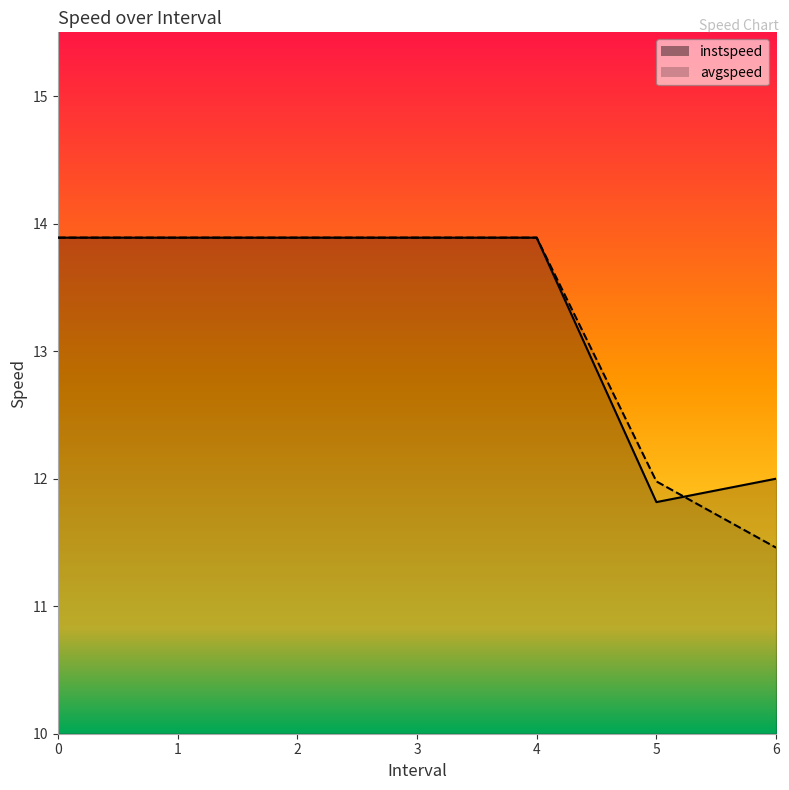

Between 1 and 5.0, which series saw the biggest shift?

instspeed